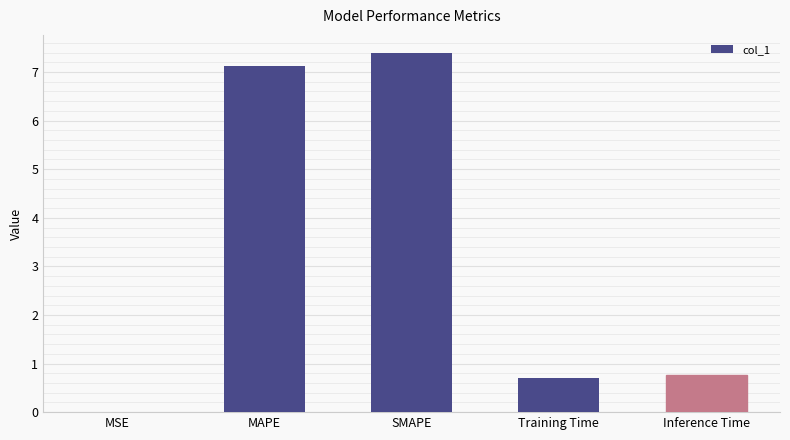

What is the approximate value at Training Time?

0.7